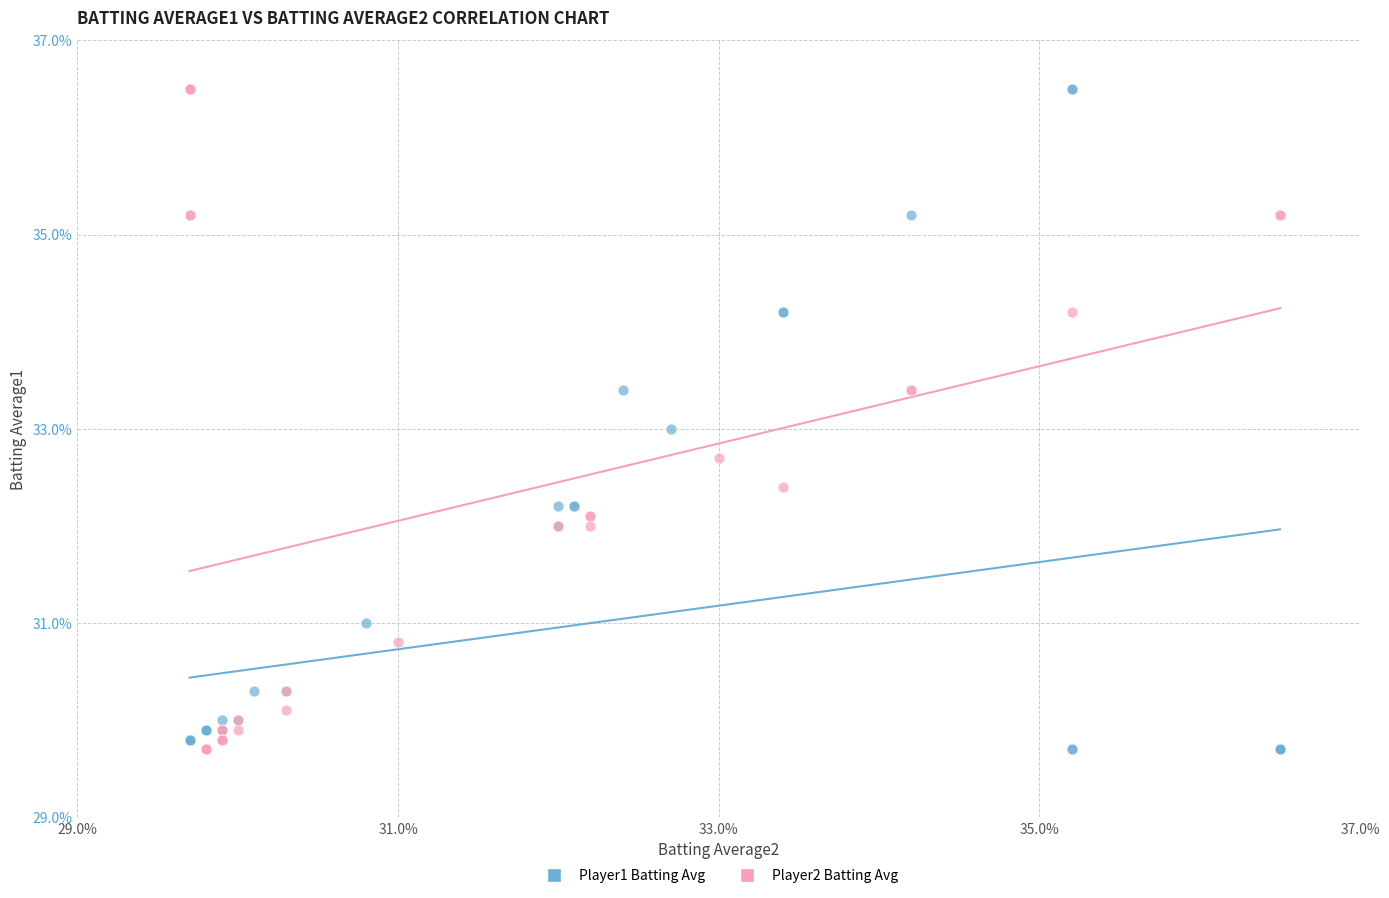

What are all the series names shown in the legend?

Player1 Batting Avg, Player2 Batting Avg